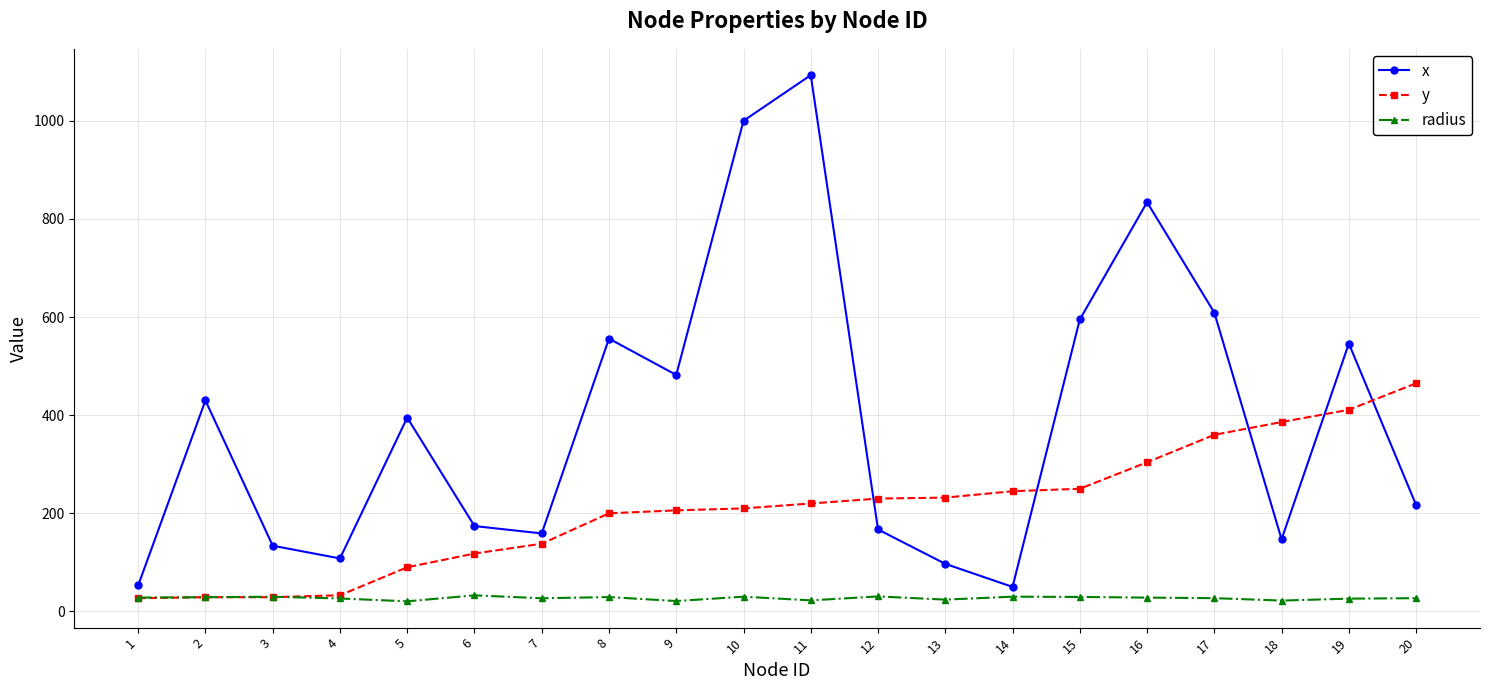

What is the maximum value shown in the chart?

1093.0